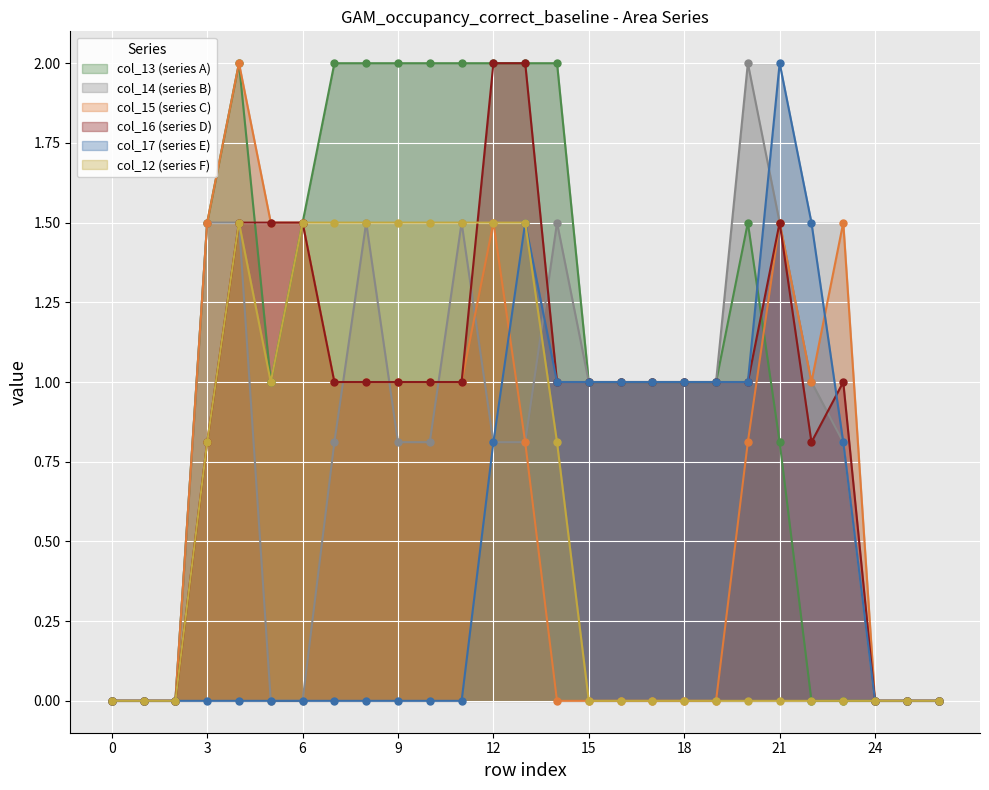

List the series in order of their overall mean, lowest first.

col_17 (series E), col_12 (series F), col_15 (series C), col_14 (series B), col_16 (series D), col_13 (series A)